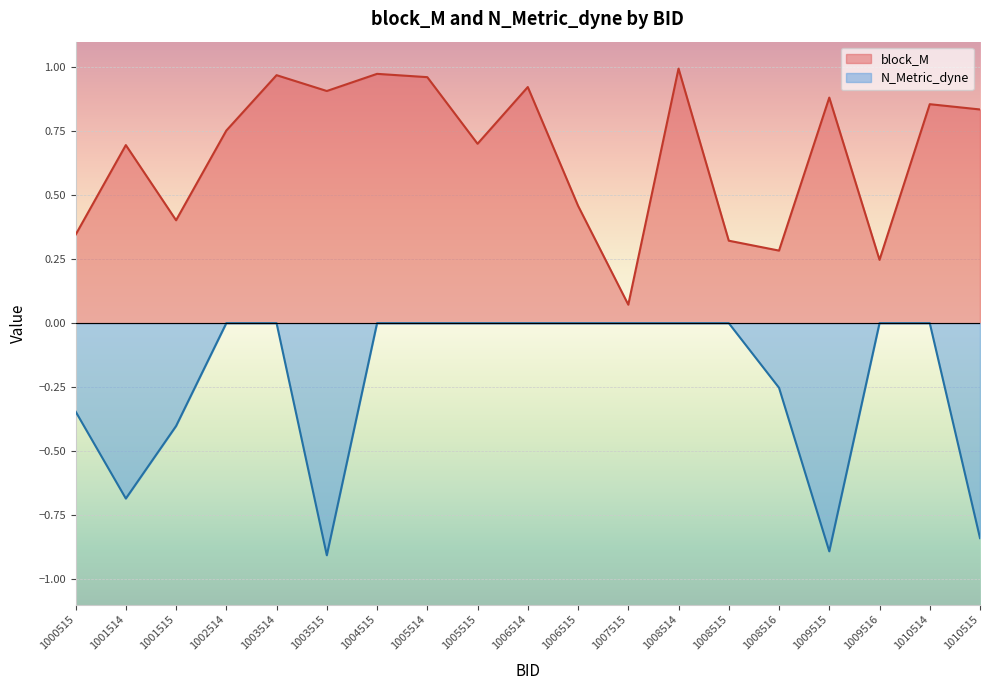

What is the difference between the N_Metric_dyne values at 1005515 and 1010515?

0.8